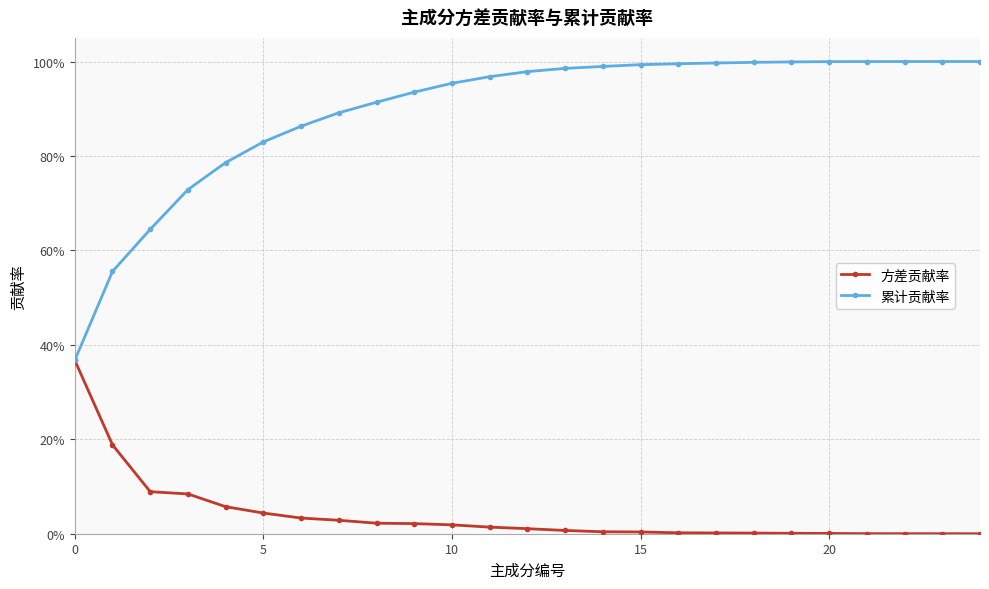

What are all the series names shown in the legend?

方差贡献率, 累计贡献率